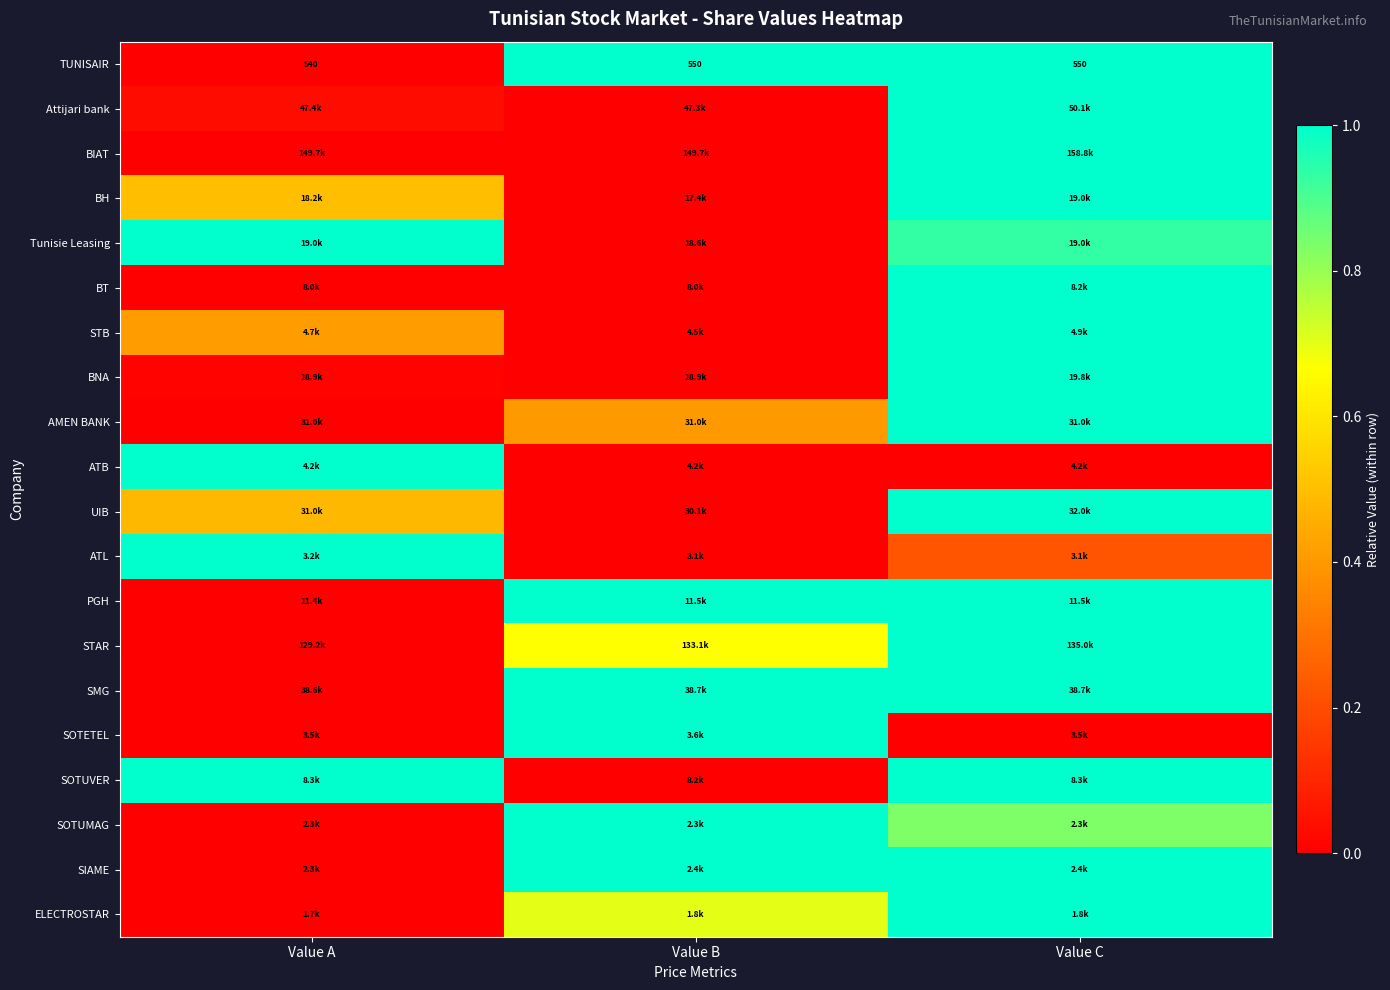

What is the difference between the maximum and minimum values in the SOTUMAG series?

1.0